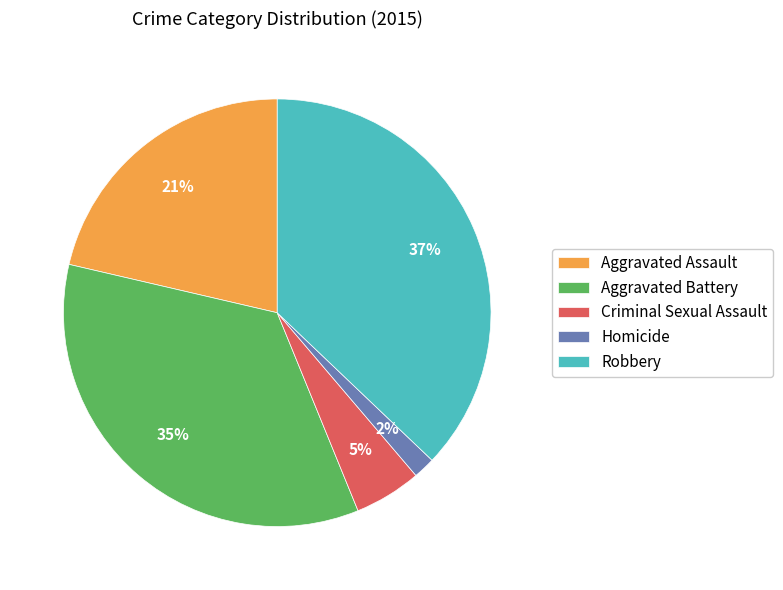

Is the sum of Aggravated Battery and Robbery greater than half?

Yes